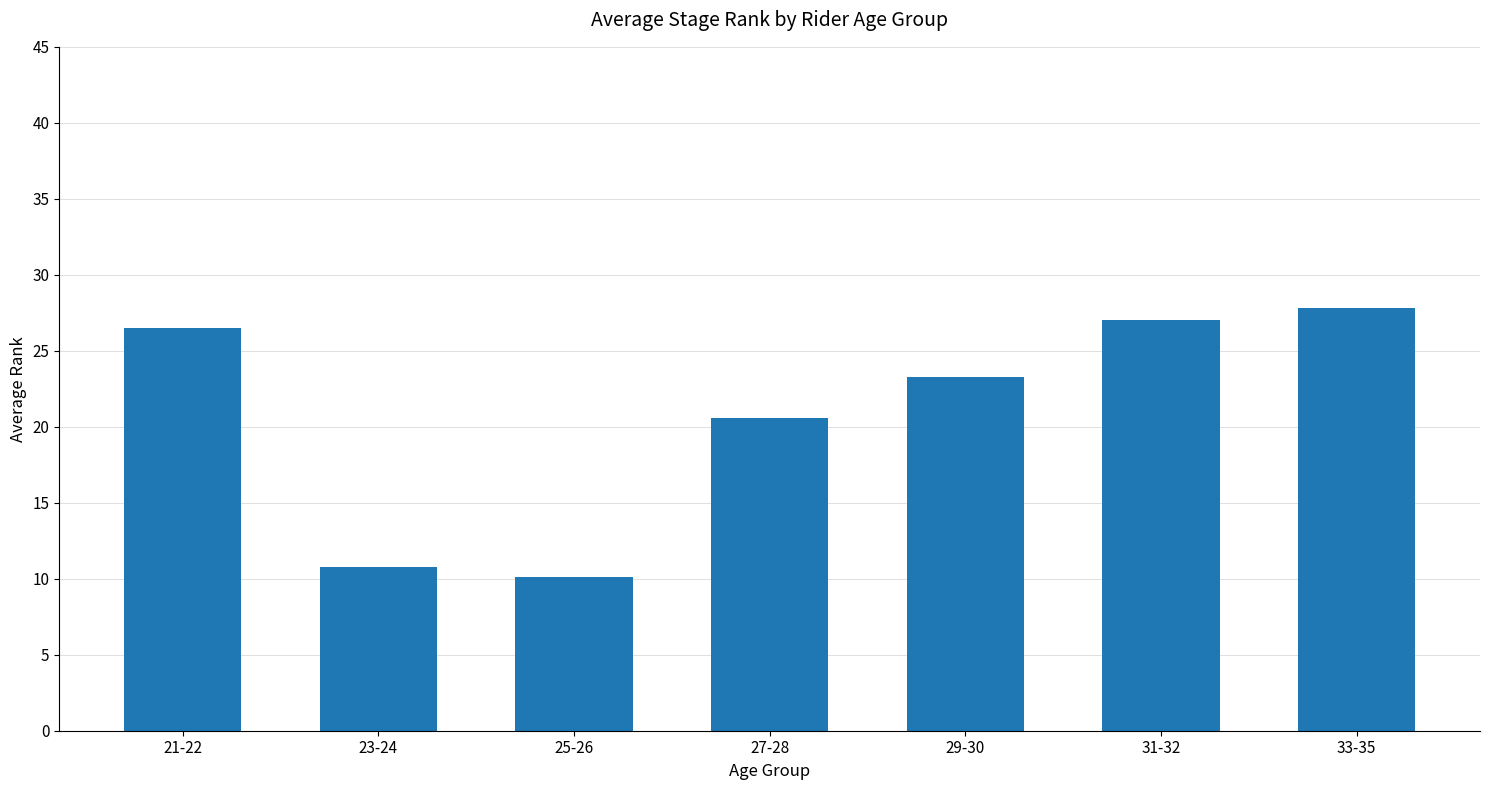

How many distinct data groups are displayed?

1